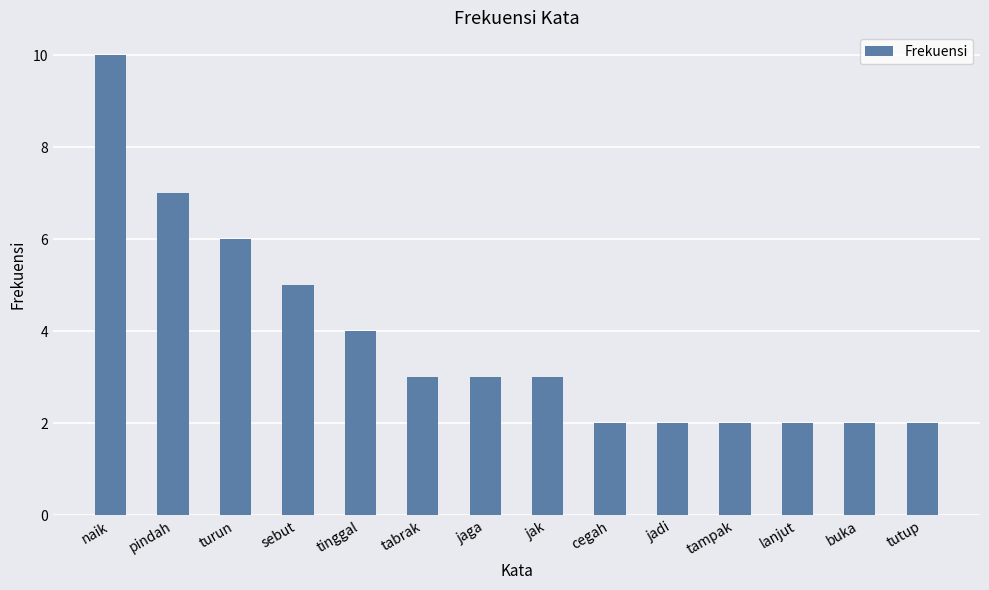

What is the ratio of the value at jadi to the value at buka?

1.0